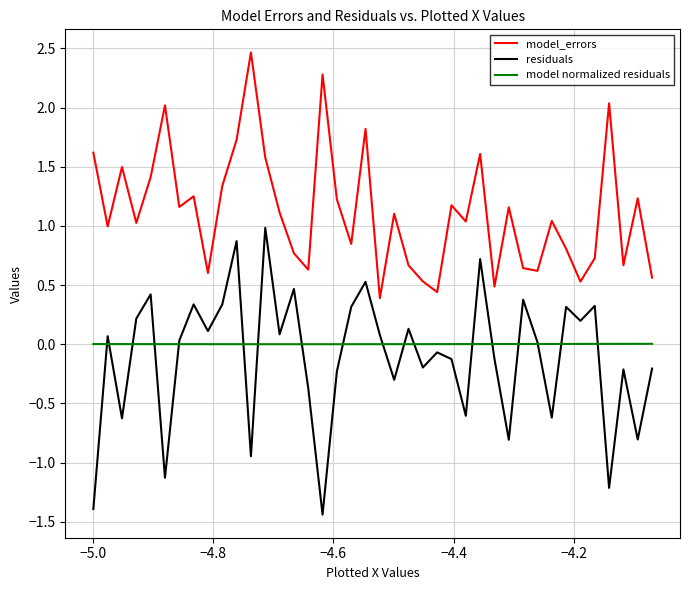

Which series has the largest total across all categories?

model_errors